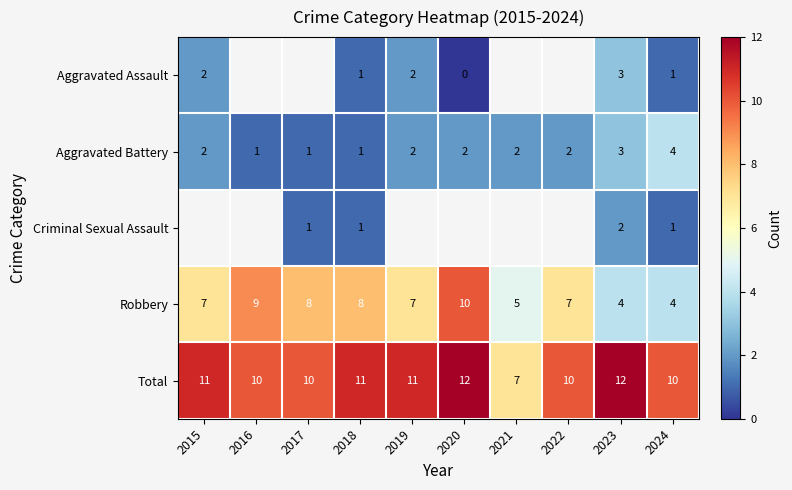

Which series has the widest spread of values?

Robbery